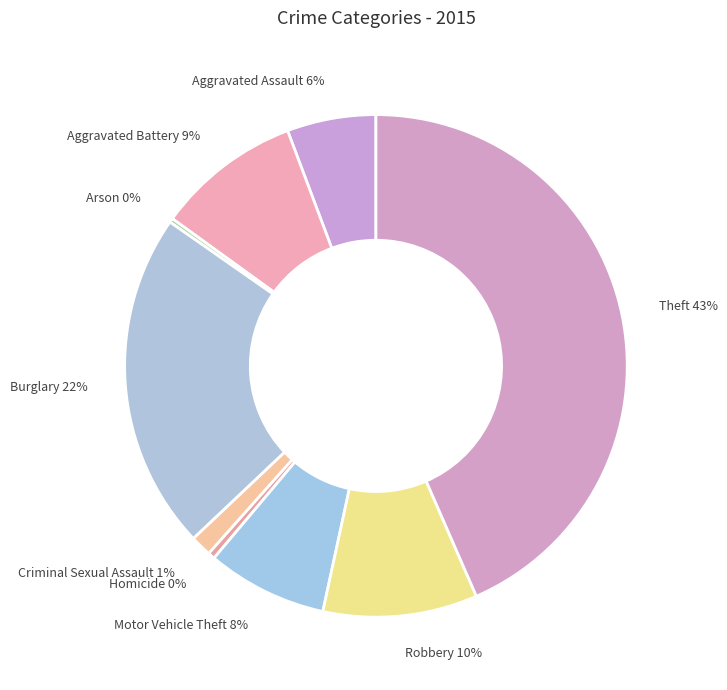

True or false: Robbery accounts for 10% of the total.

True